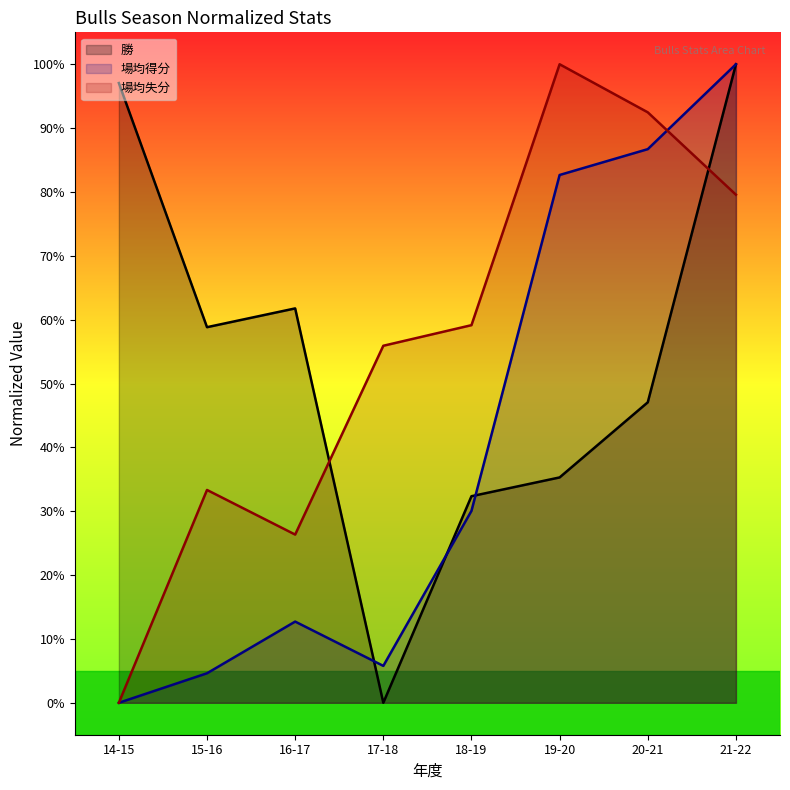

True or false: 場均得分 and 勝 cross at least once.

True